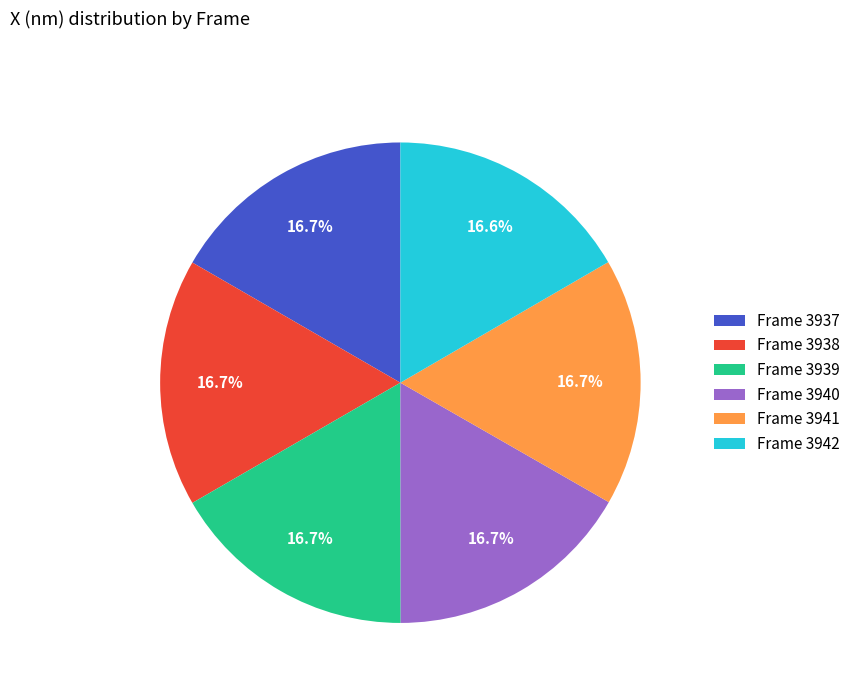

How many slices are in this pie chart?

6